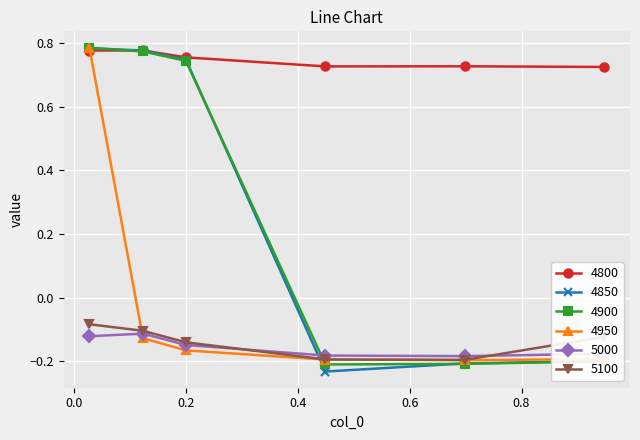

What is the sum of all 4800 values?

4.5